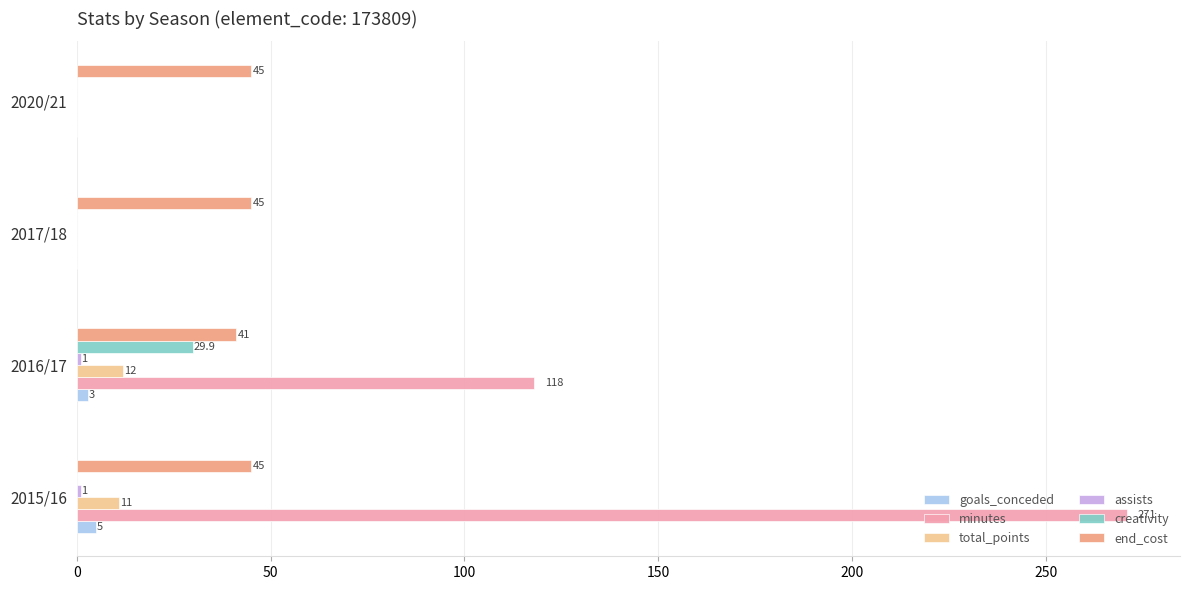

Which series changed the most between 2016/17 and 2017/18?

minutes